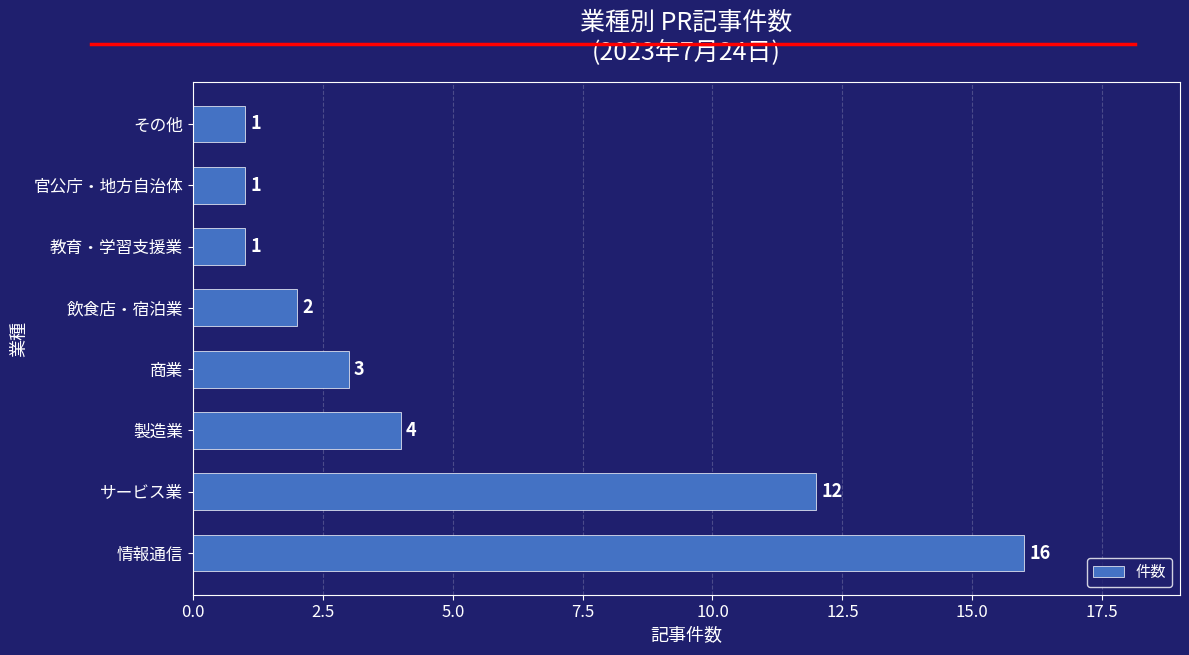

What is the sum of all values?

40